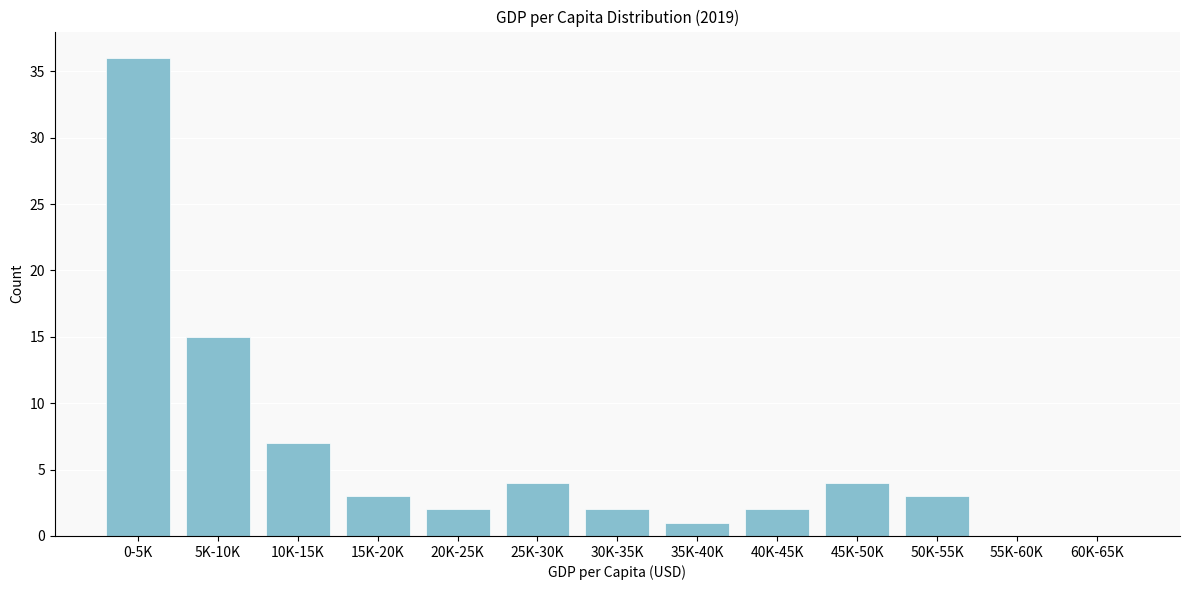

Reading left to right, extract all data points from this chart.

0-5K=36	5K-10K=15	10K-15K=7	15K-20K=3	20K-25K=2	25K-30K=4	30K-35K=2	35K-40K=1	40K-45K=2	45K-50K=4	50K-55K=3	55K-60K=0	60K-65K=0